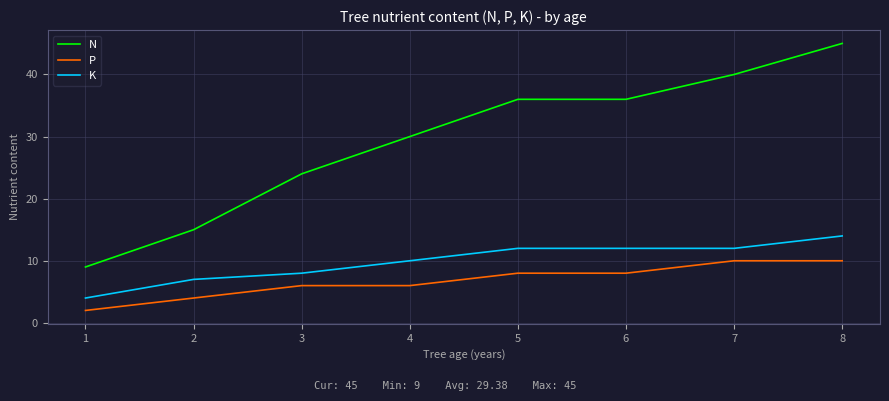

What is the difference between the highest and lowest values at 6?

28